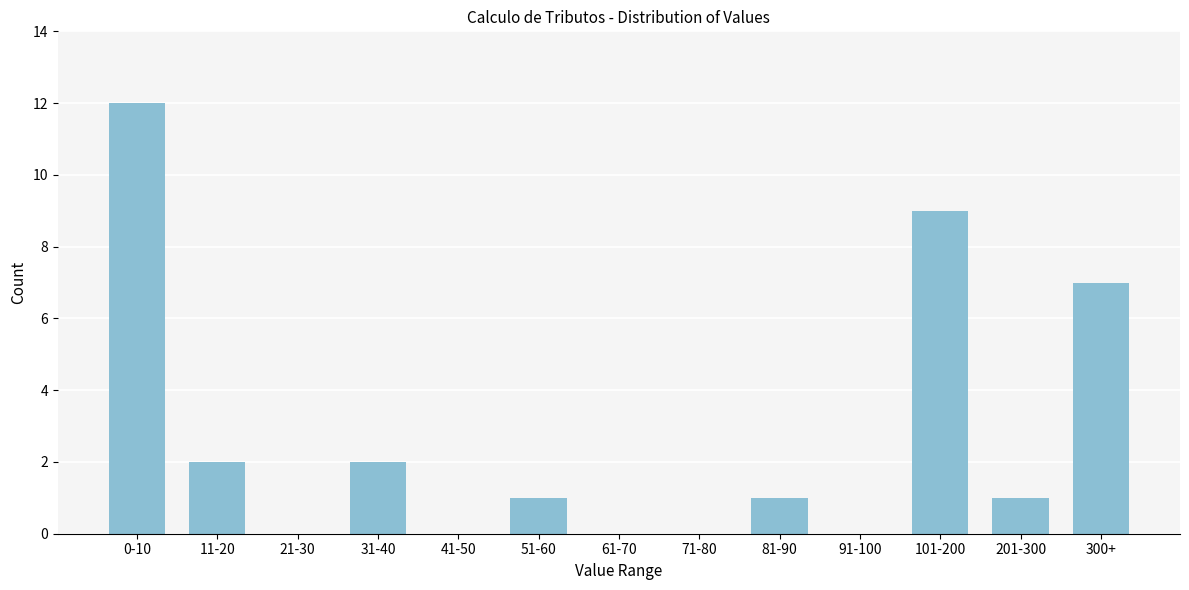

Reading right to left, what are all the values shown in this chart?

300+=7	201-300=1	101-200=9	91-100=0	81-90=1	71-80=0	61-70=0	51-60=1	41-50=0	31-40=2	21-30=0	11-20=2	0-10=12